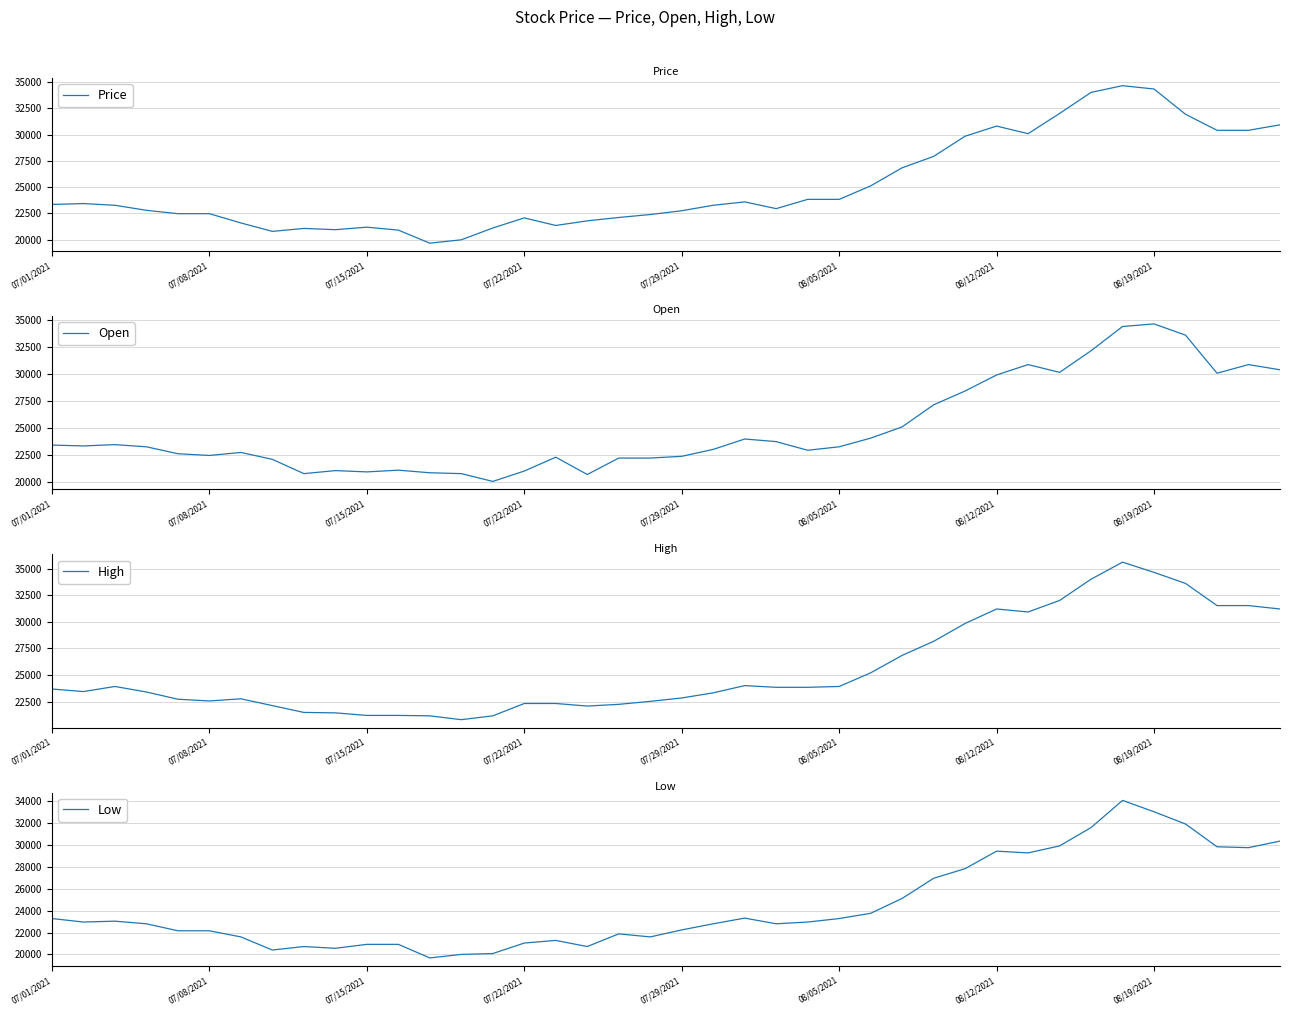

Read the Price value at 12.

19680